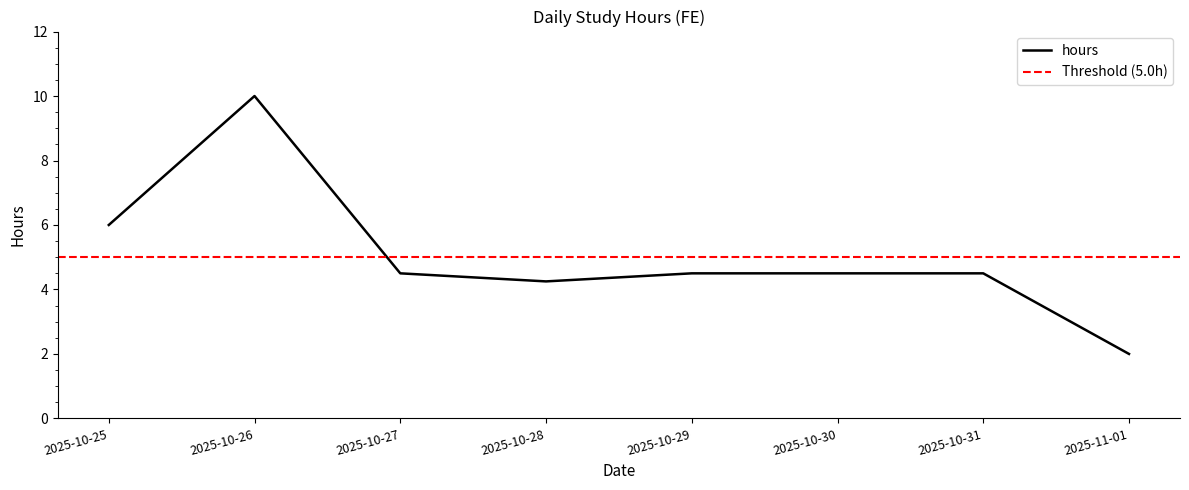

True or false: the data shows 2.2 at 2025-10-25.

False